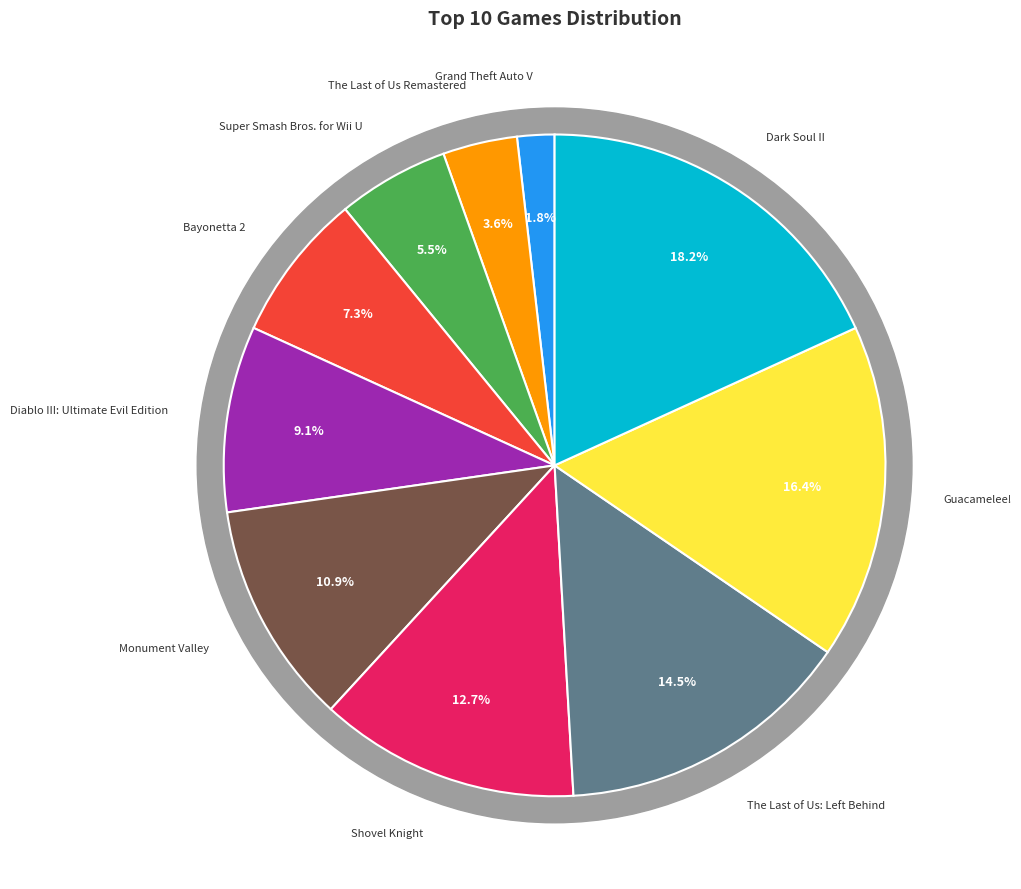

Which category has the smallest portion of the pie?

Grand Theft Auto V